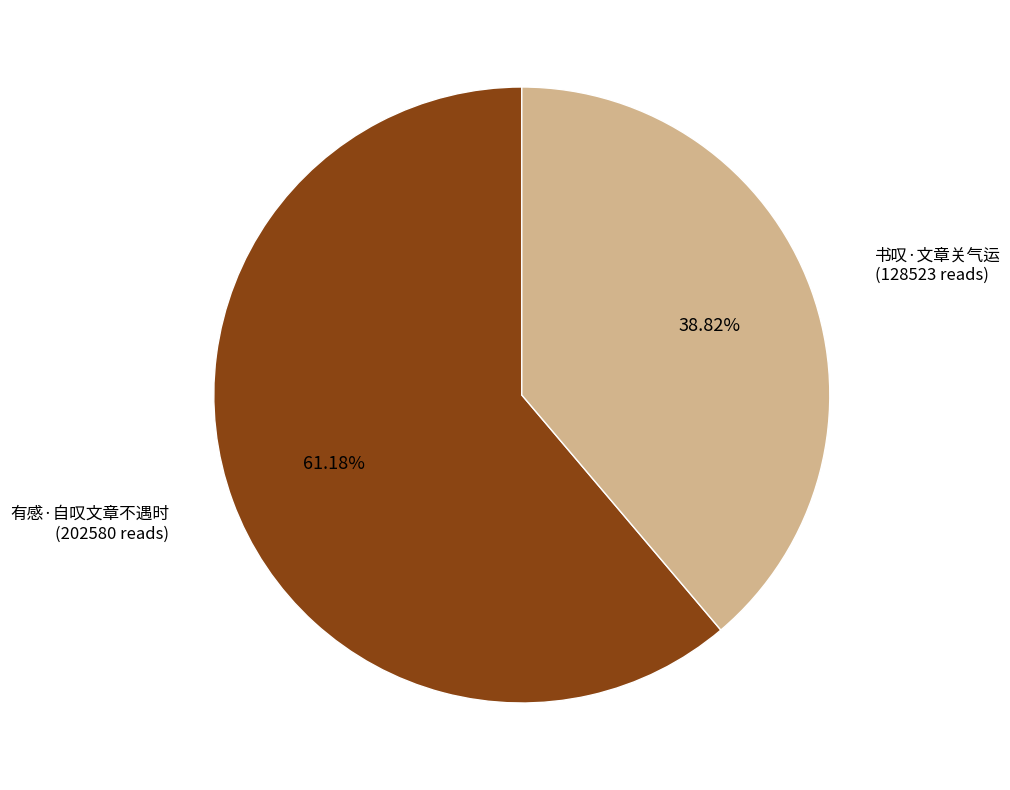

Does 书叹·文章关气运 account for over 50% of the chart?

No